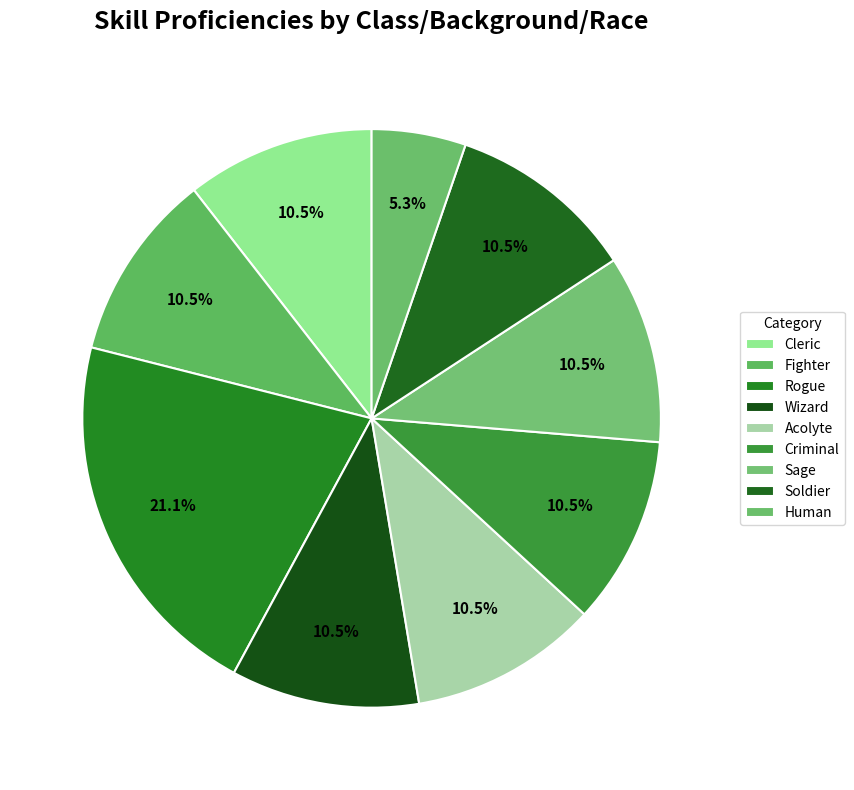

Which category has the smallest portion of the pie?

Human